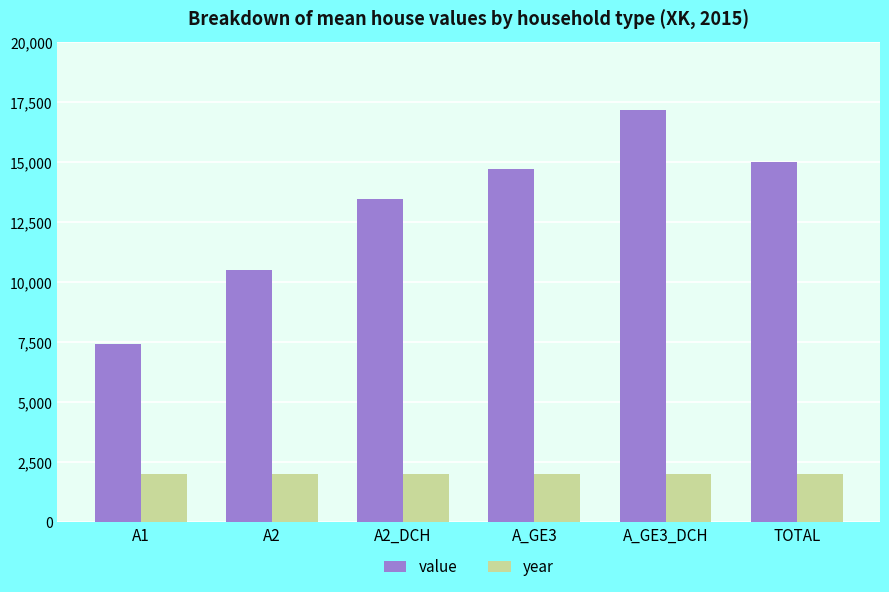

Which category has the highest value across all series?

A_GE3_DCH